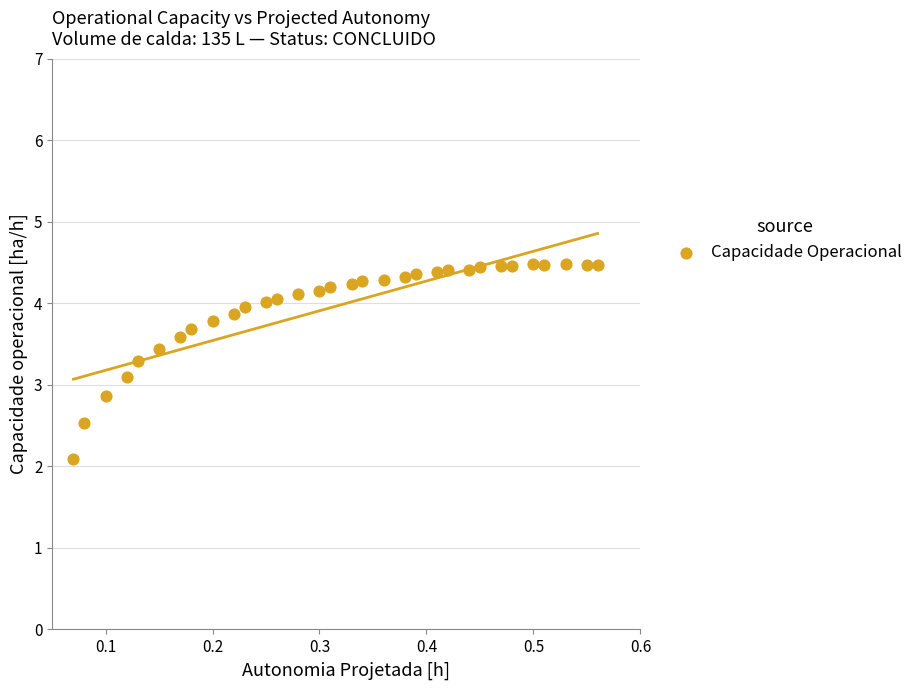

What is the range of Y values (max minus min)?

2.4